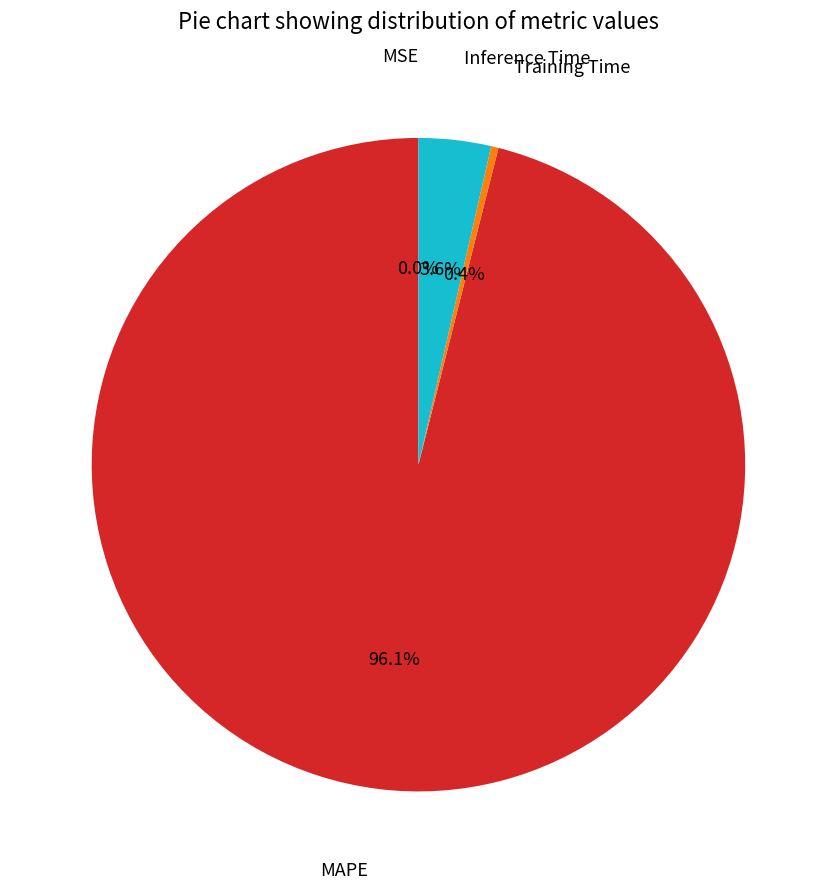

Does any single category account for the majority?

Yes